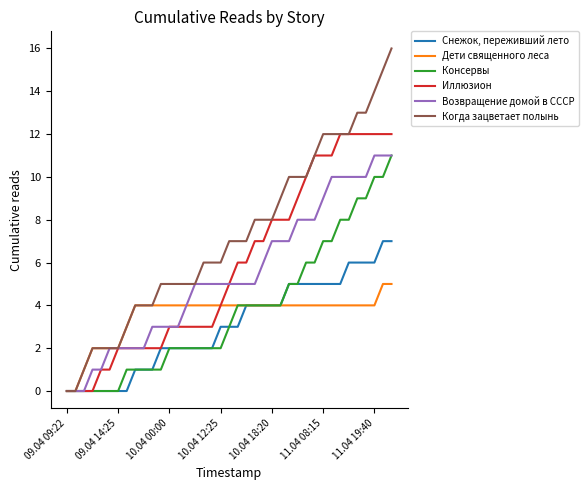

Which series has the largest total across all categories?

Когда зацветает полынь